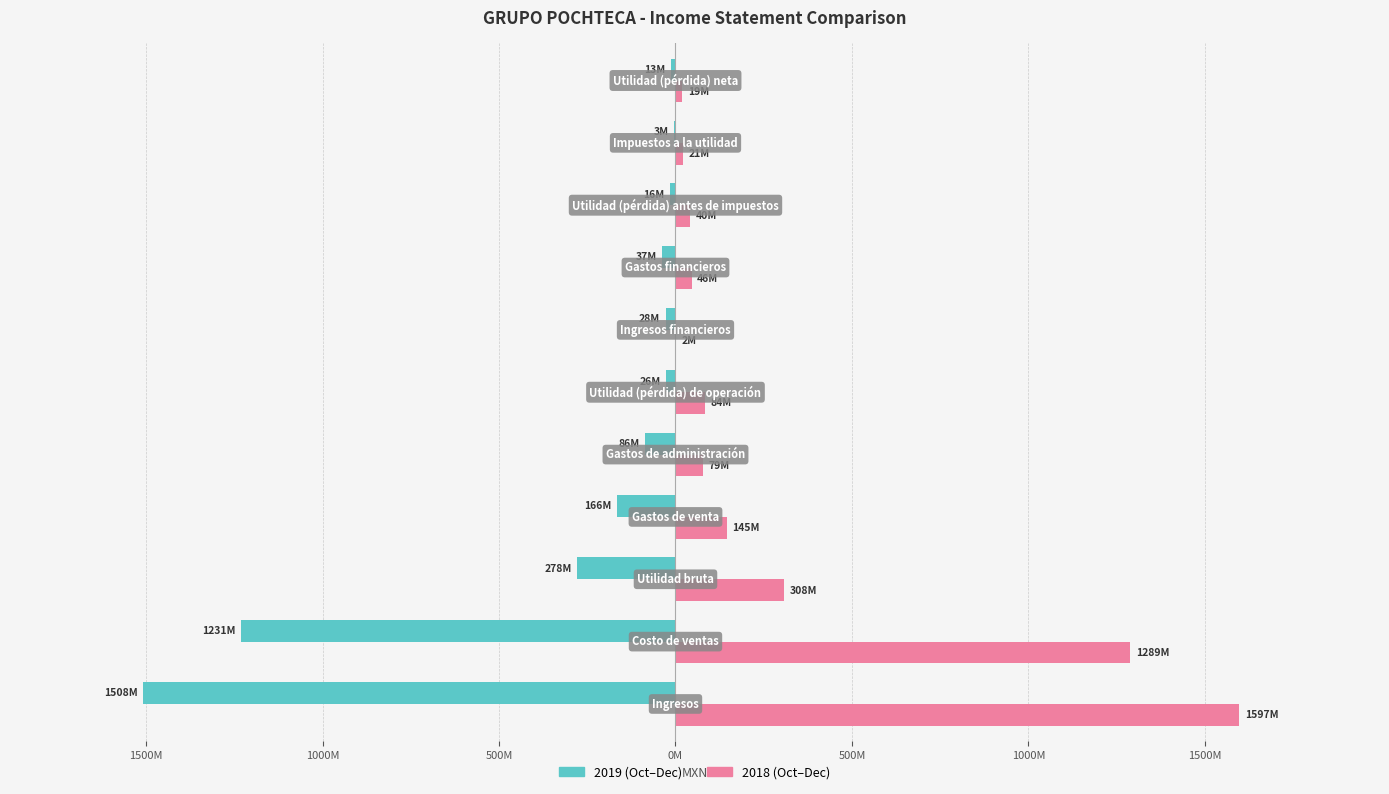

Is it true that 2018-10-01_2018-12-31 equals 1912710638 at 1500M?

False